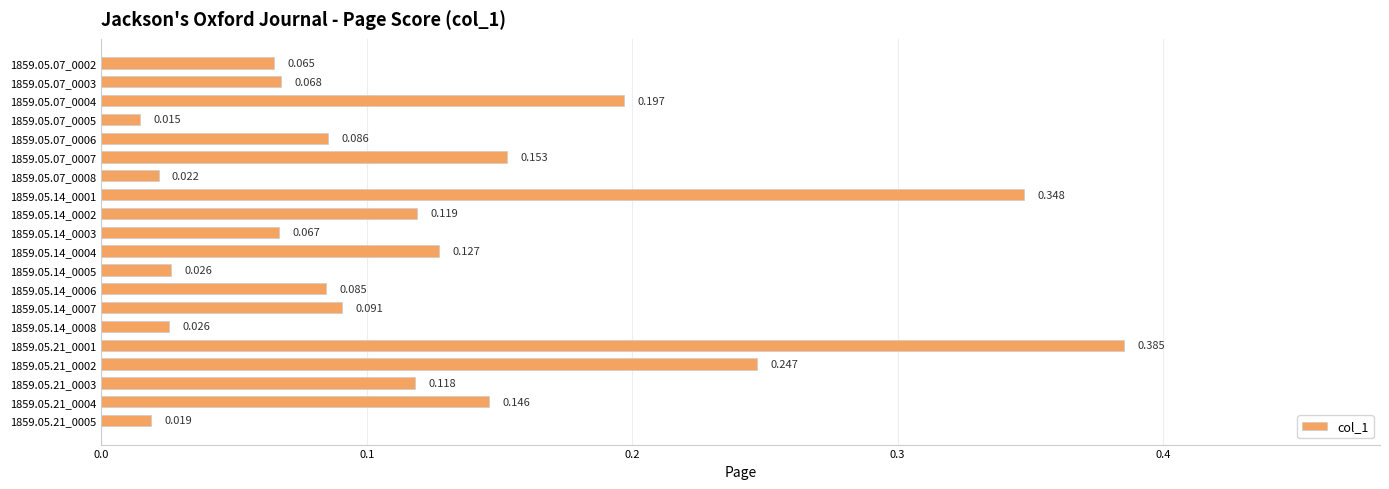

How many bars are there in total?

20